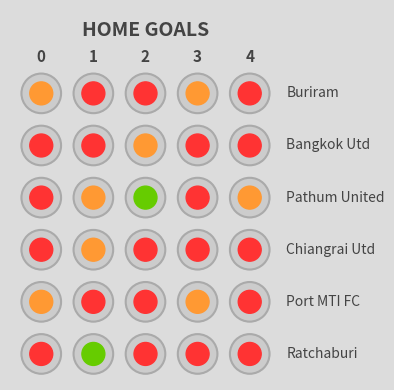

How many values in the Ratchaburi series exceed 2?

2